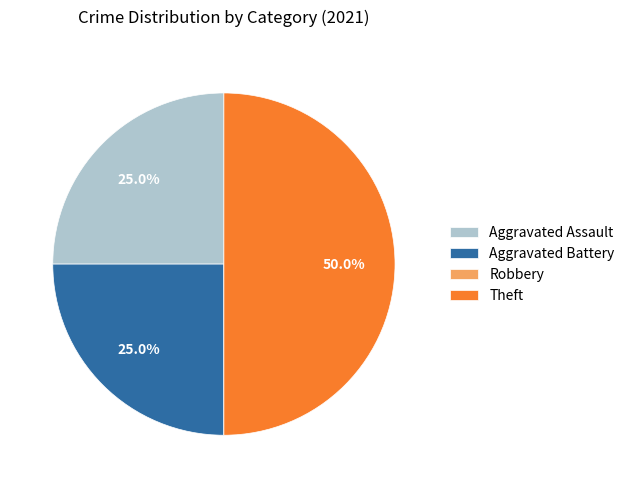

Which slice is the largest?

Theft